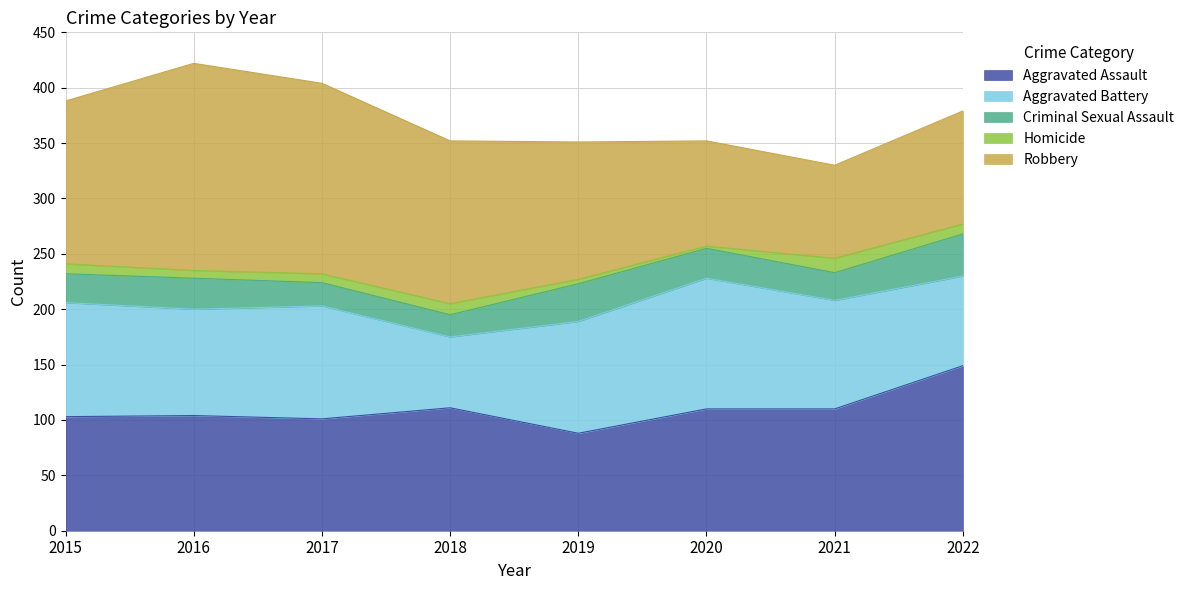

At how many categories does at least one series exceed 129?

5